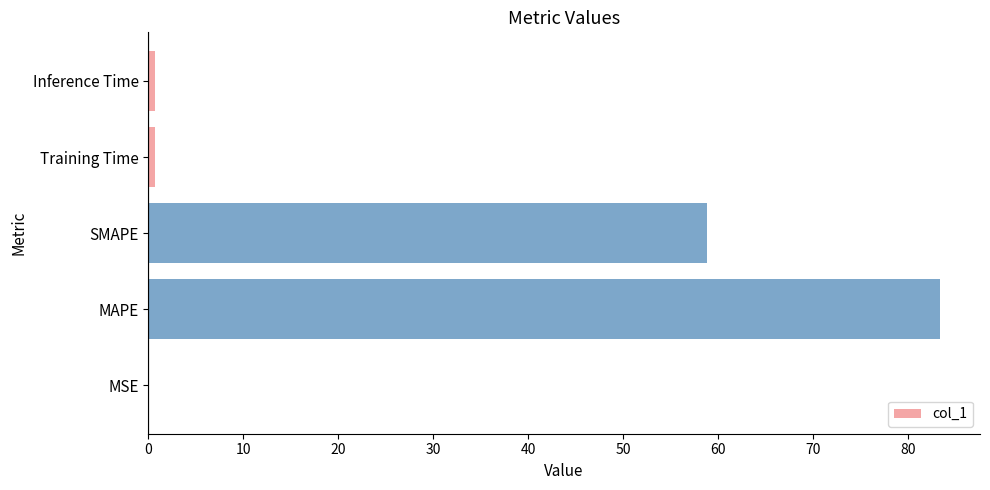

Which has a higher value, MAPE or Inference Time?

MAPE